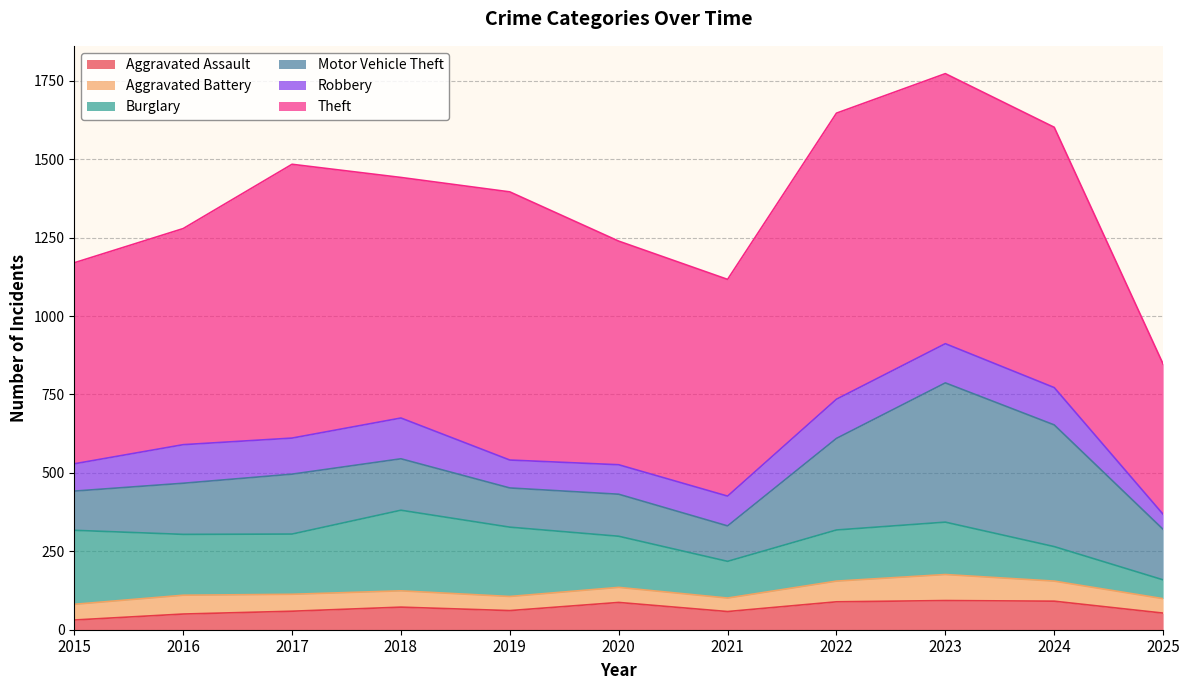

List the labels in order of Robbery value, smallest first.

2025, 2015, 2019, 2020, 2021, 2017, 2024, 2016, 2022, 2023, 2018